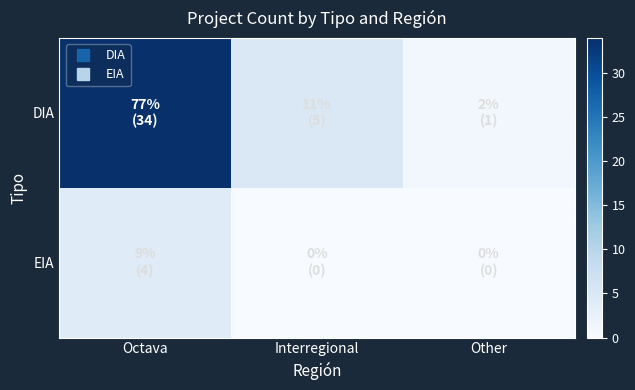

Rank the series by their maximum value, from lowest to highest.

EIA, DIA